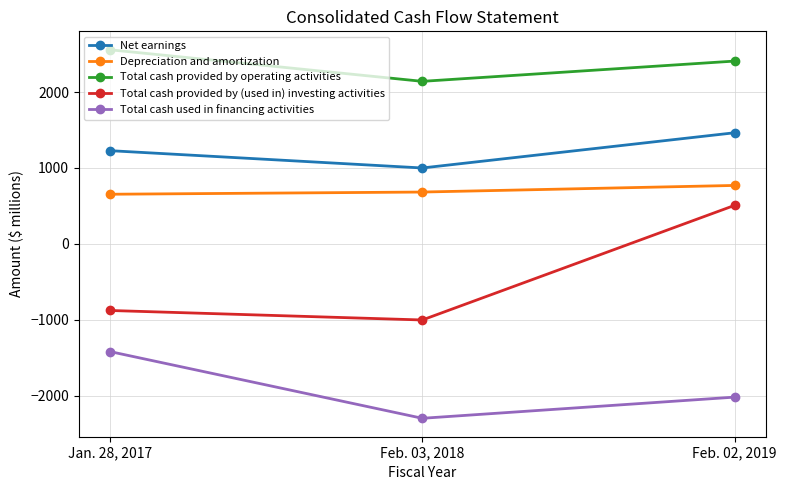

How many values in the Depreciation and amortization series are below 683?

1